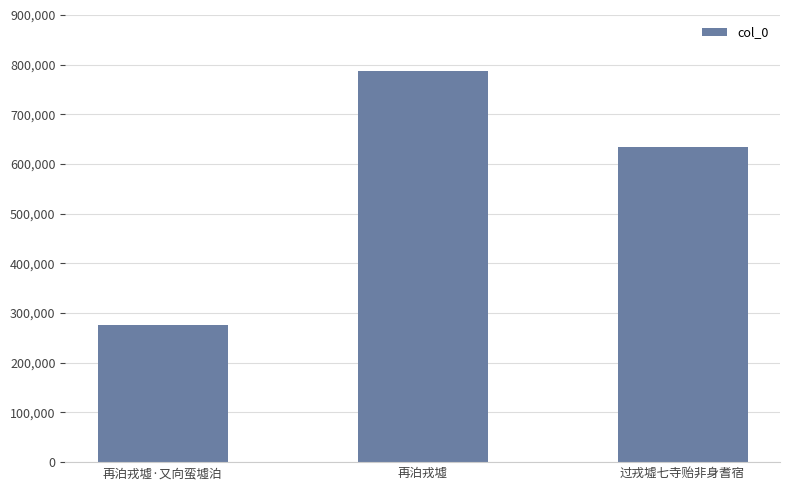

Is it true that the value at 再泊戎墟 is 319349?

False